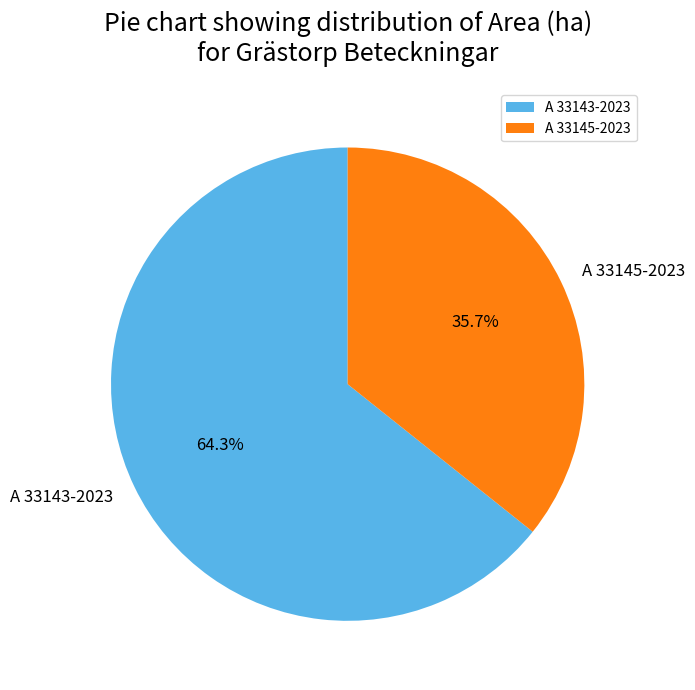

True or false: A 33145-2023 accounts for 23% of the total.

False